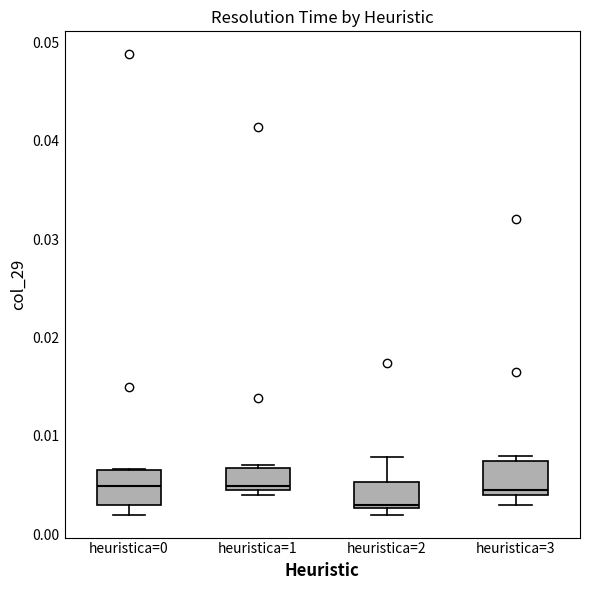

Reading left to right, read every box against the y-axis: the position of its median line, the range the box covers, and the ends of its whiskers. The values are not printed on the chart, so give them approximately, as read against the axis.

heuristica=0: median 0.005, box 0.003 to 0.007, whiskers 0.002 to 0.007
heuristica=1: median 0.005 (just above the box's lower edge), box 0.005 to 0.007, whiskers 0.004 to 0.007 (just above the box's upper edge)
heuristica=2: median 0.003 (just above the box's lower edge), box 0.003 to 0.005, whiskers 0.002 to 0.008
heuristica=3: median 0.004 (just above the box's lower edge), box 0.004 to 0.007, whiskers 0.003 to 0.008